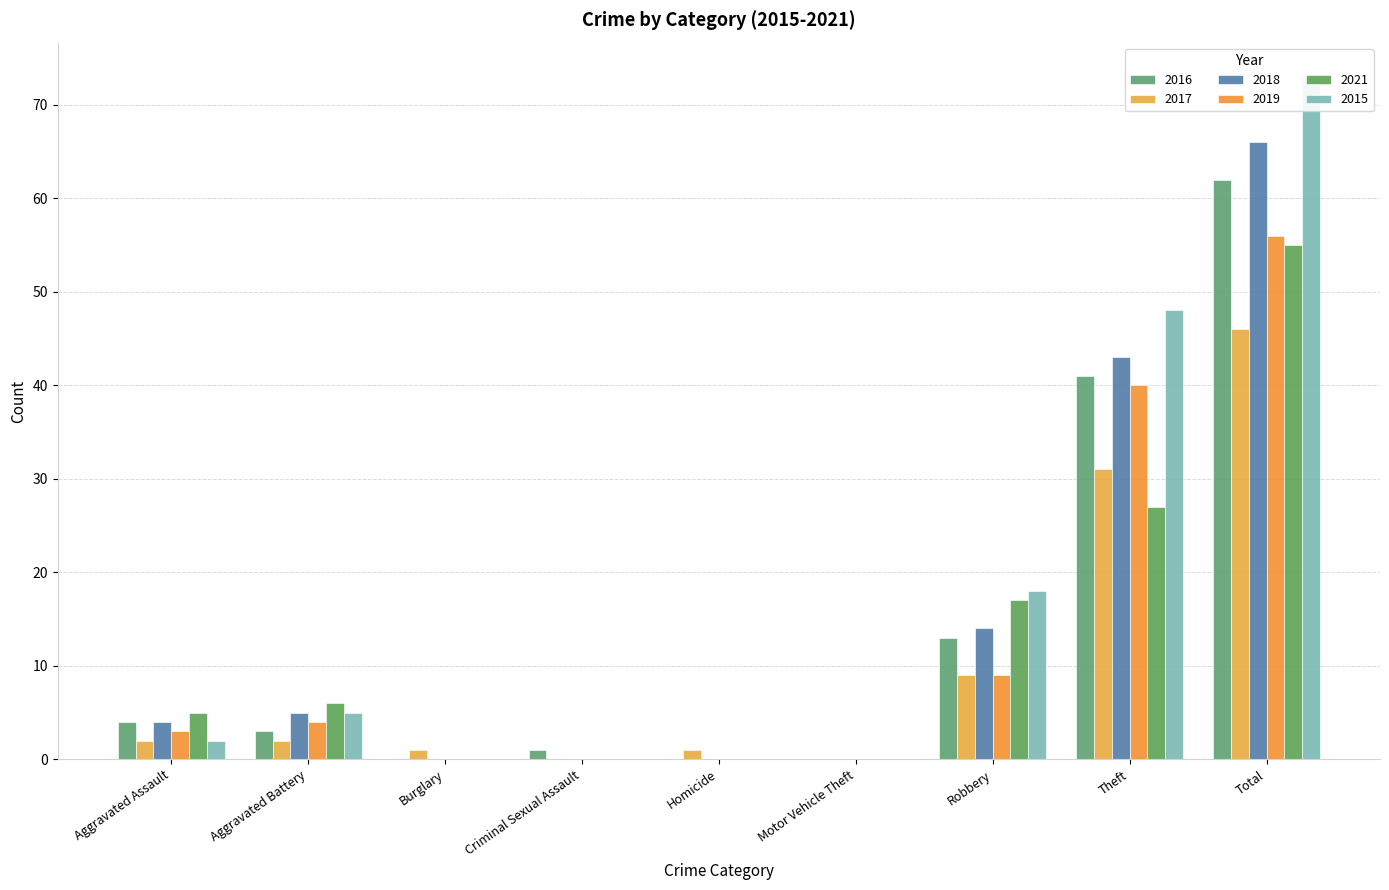

What is the label of the 6th bar from the right?

Criminal Sexual Assault